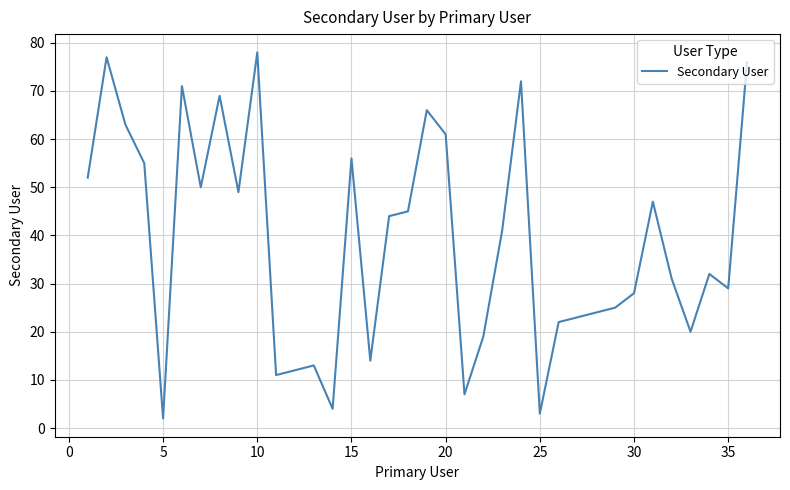

What is the greatest value displayed?

78